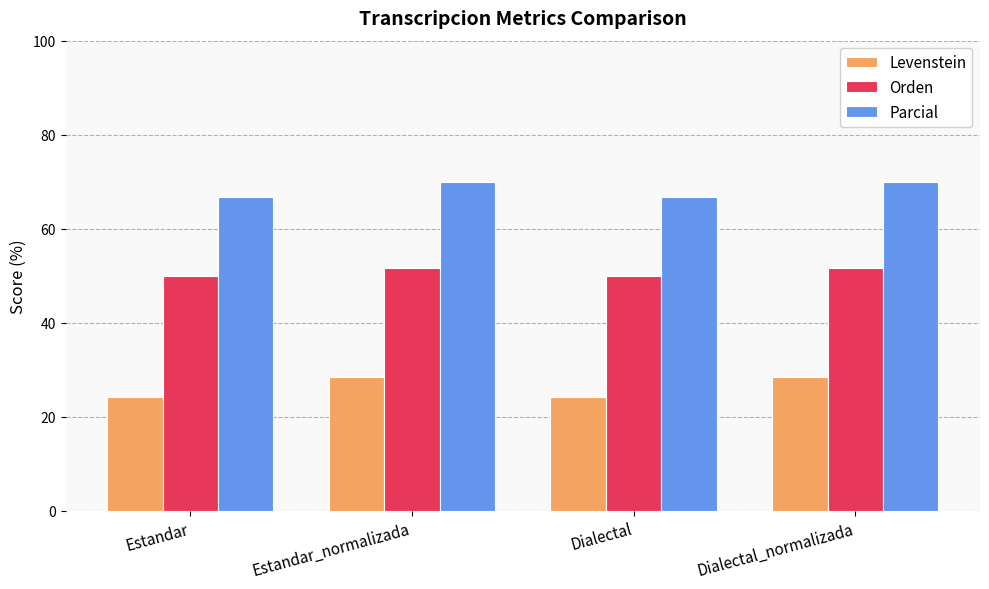

Which series has the largest total across all categories?

Parcial